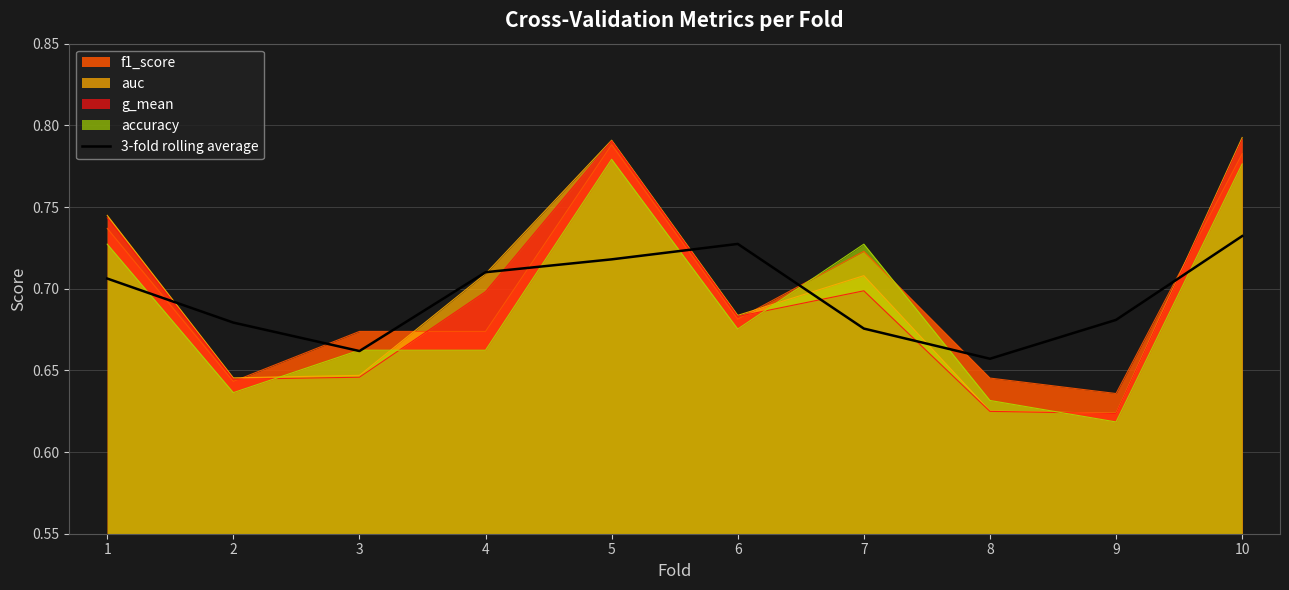

The chart shows a value of 0.7 at 5. True or false?

True